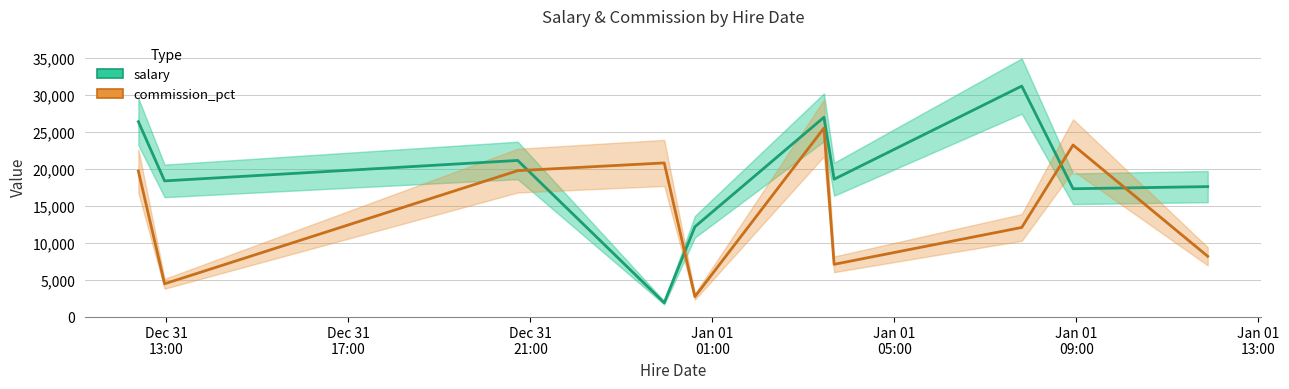

The value of salary at 1969-12-31T23:56:28 is 1075. True or false?

False